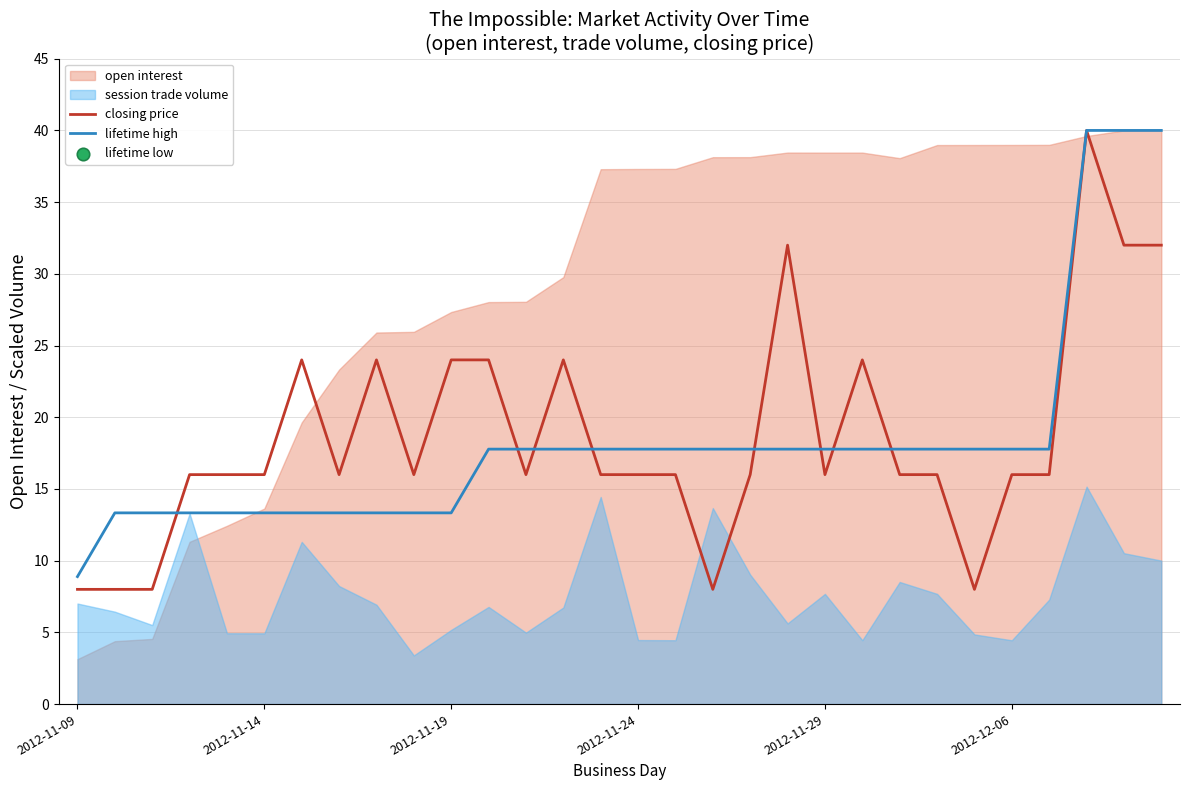

The value of lifetime high at 2012-11-29 is 17.8. True or false?

True